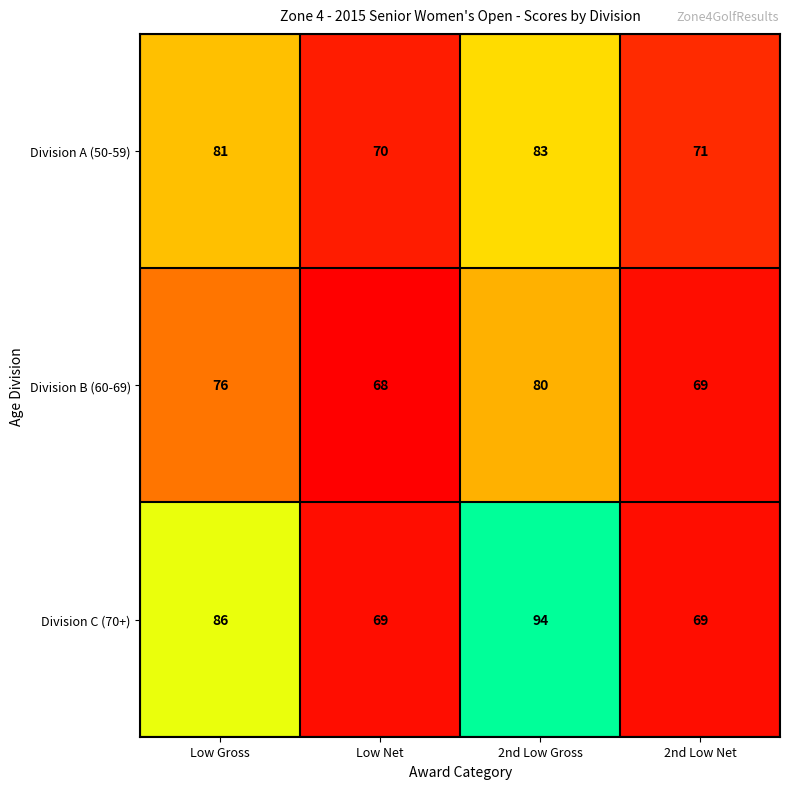

Where is Division B (60-69) nearest to the value 74?

Low Gross